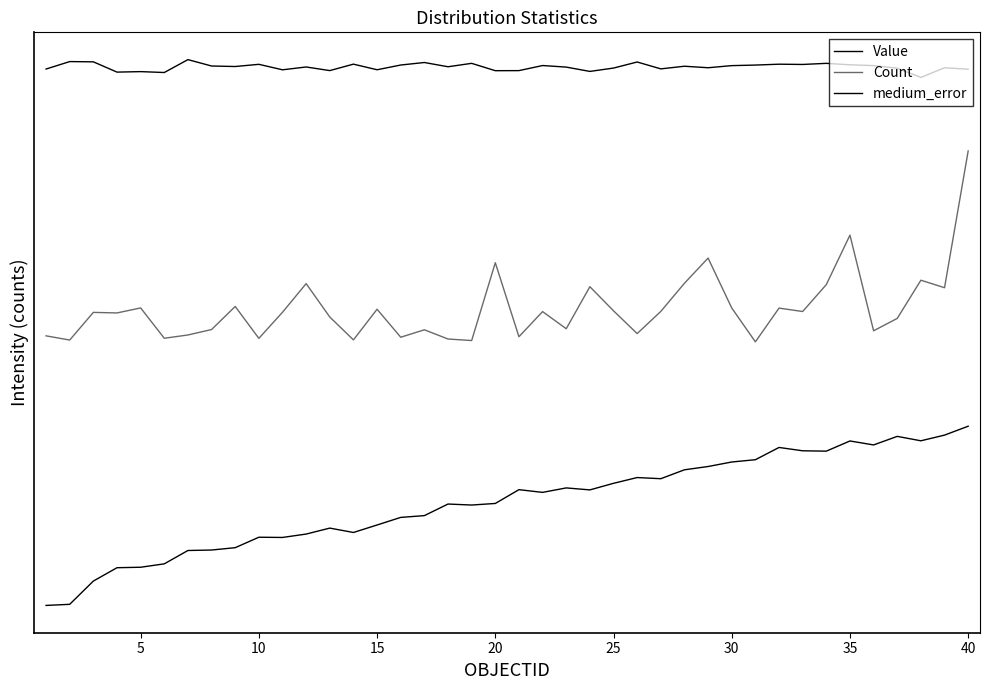

Does the chart display data point markers on the line(s)?

No